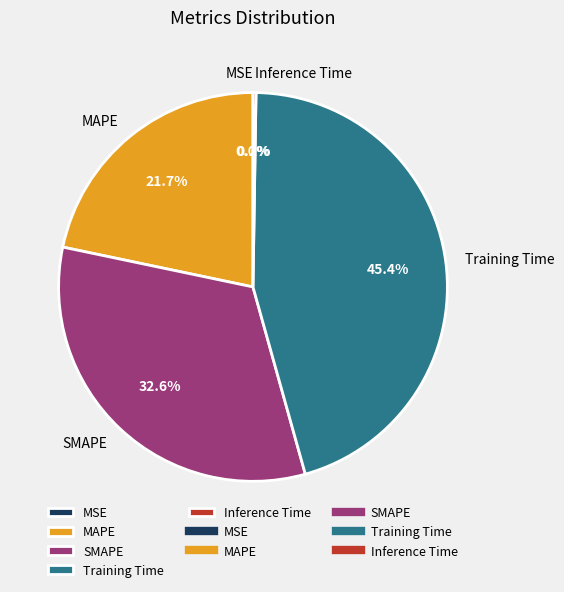

Does Training Time represent more than half of the total?

No